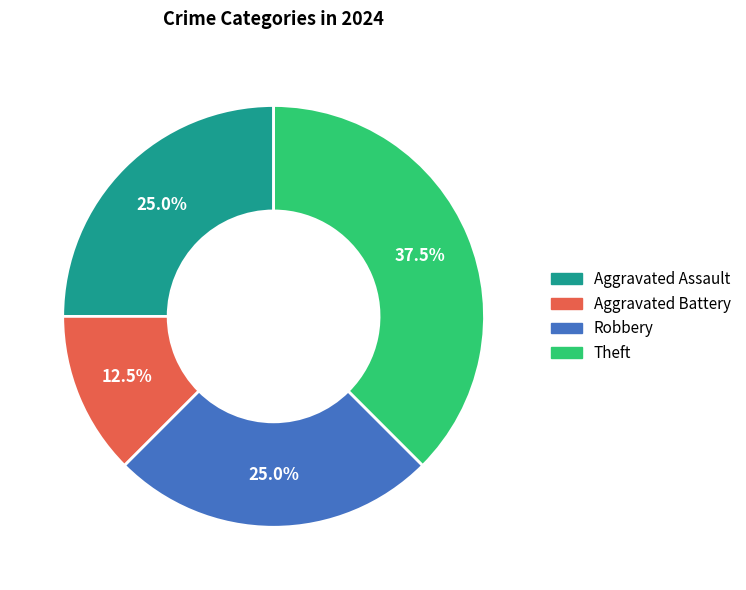

Between Aggravated Battery and Theft, which is larger?

Theft